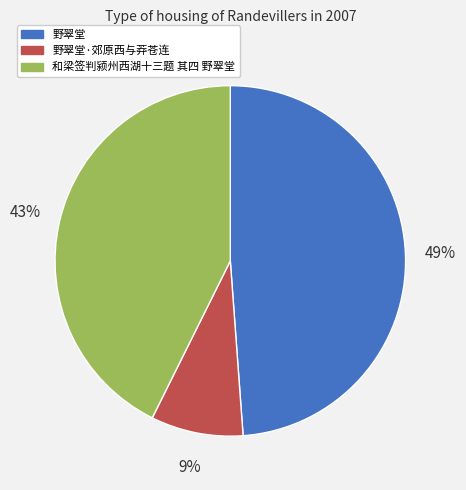

Count the number of slices in the pie.

3